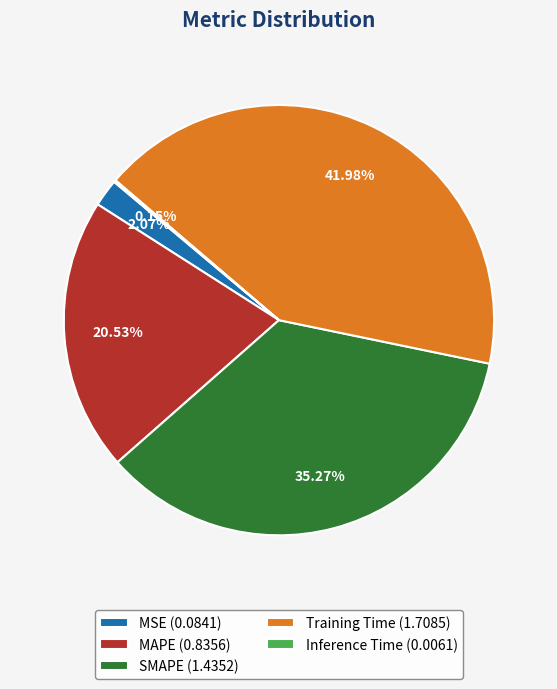

To the nearest percent, what percentage of the pie is MSE?

2%